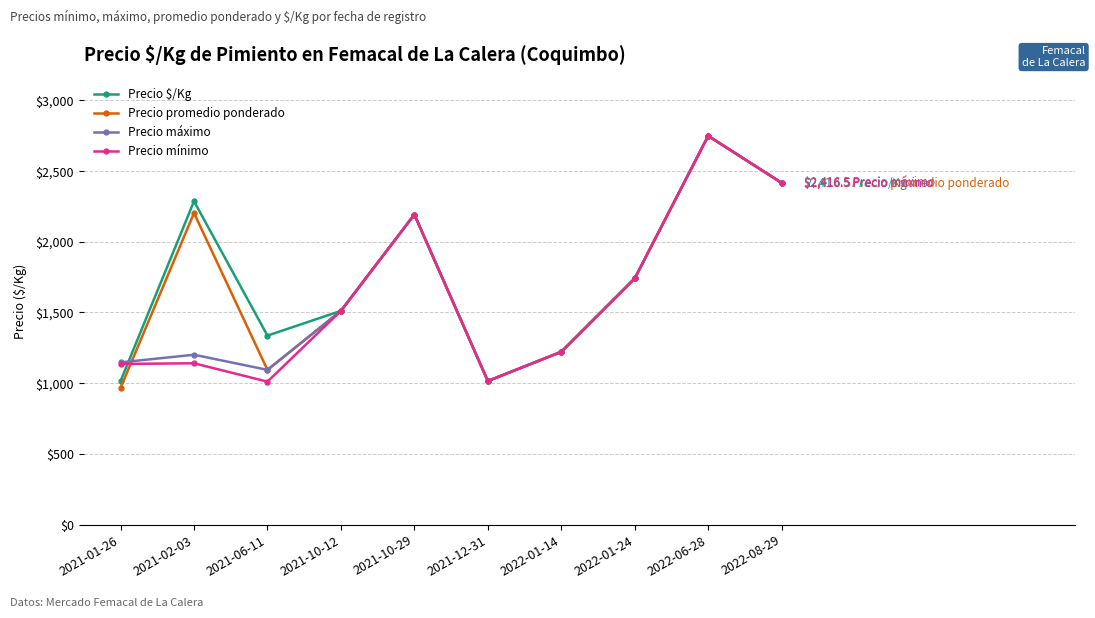

Where is the first local maximum for Precio $/Kg?

2021-02-03